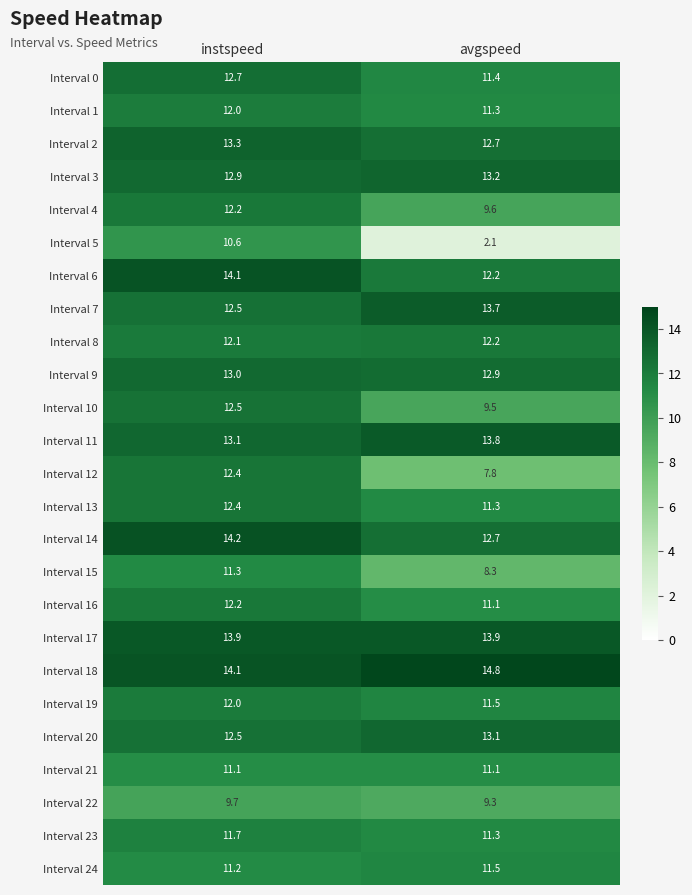

What is the highest value of the Interval 6 series?

14.1